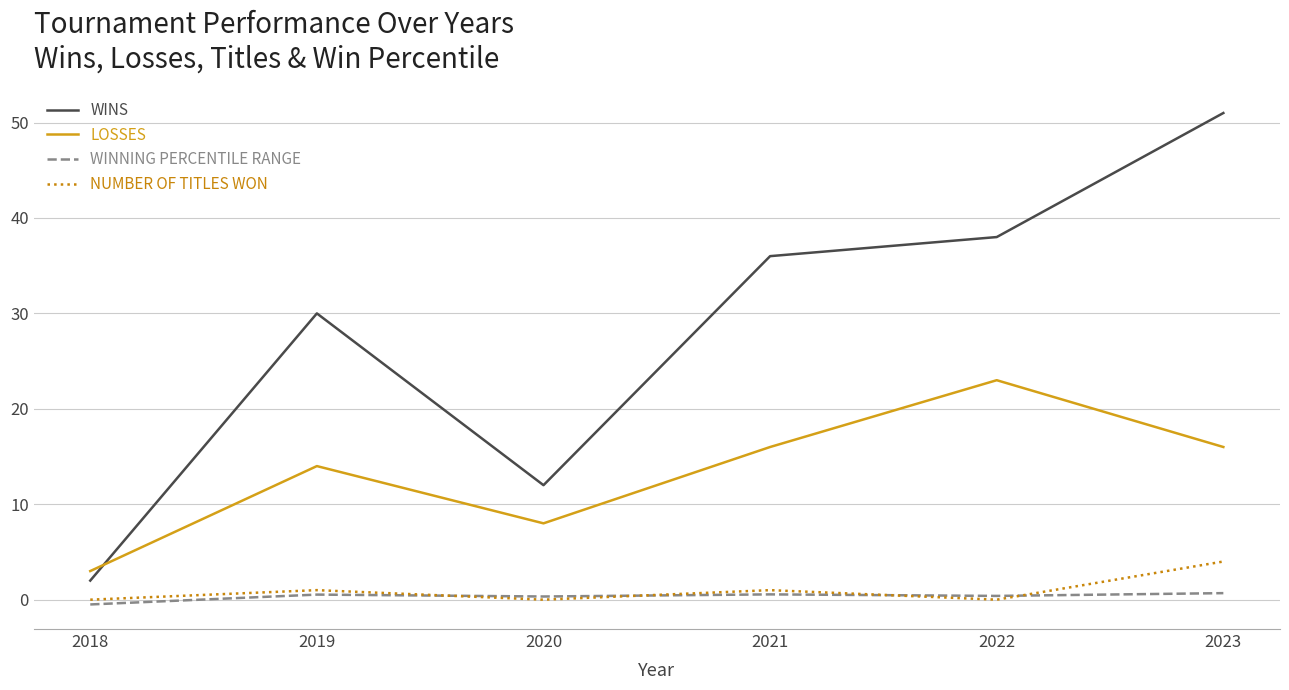

At 2023, list the series in order from smallest to largest.

WINNING PERCENTILE RANGE, NUMBER OF TITLES WON, LOSSES, WINS